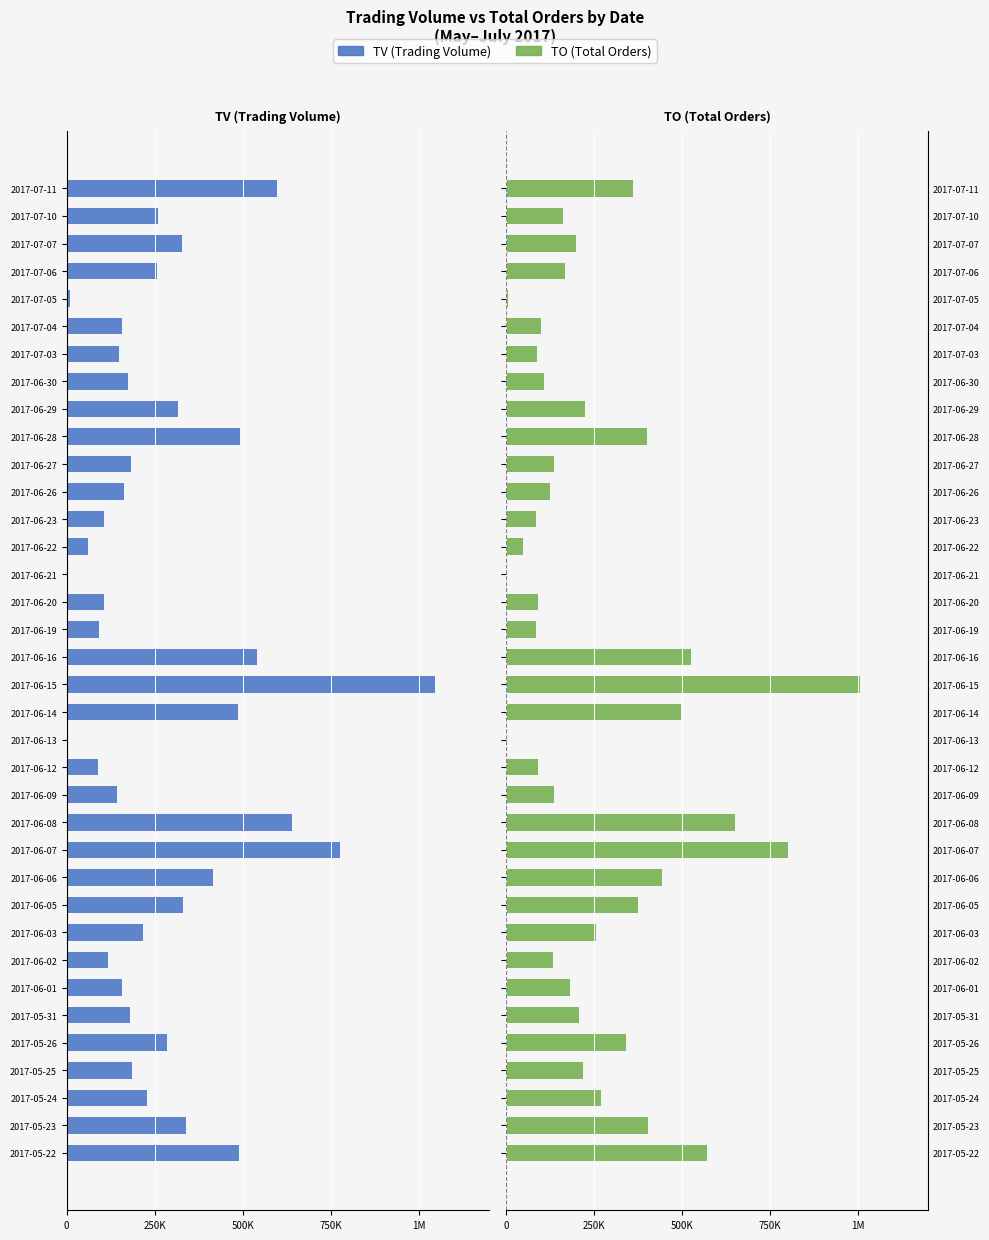

What is the value of the TO bar at the 6th from the left?

209000